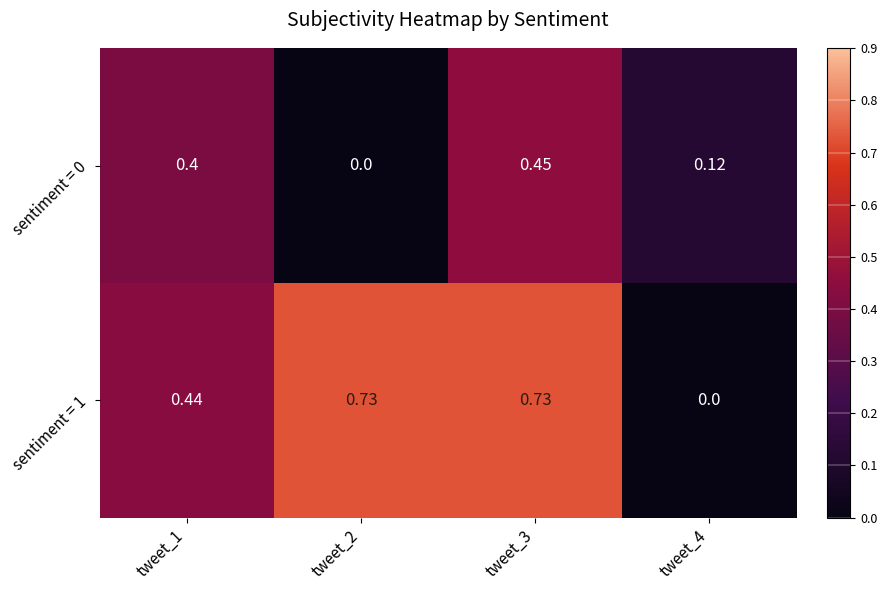

List the series in order of their overall mean, highest first.

sentiment = 1, sentiment = 0